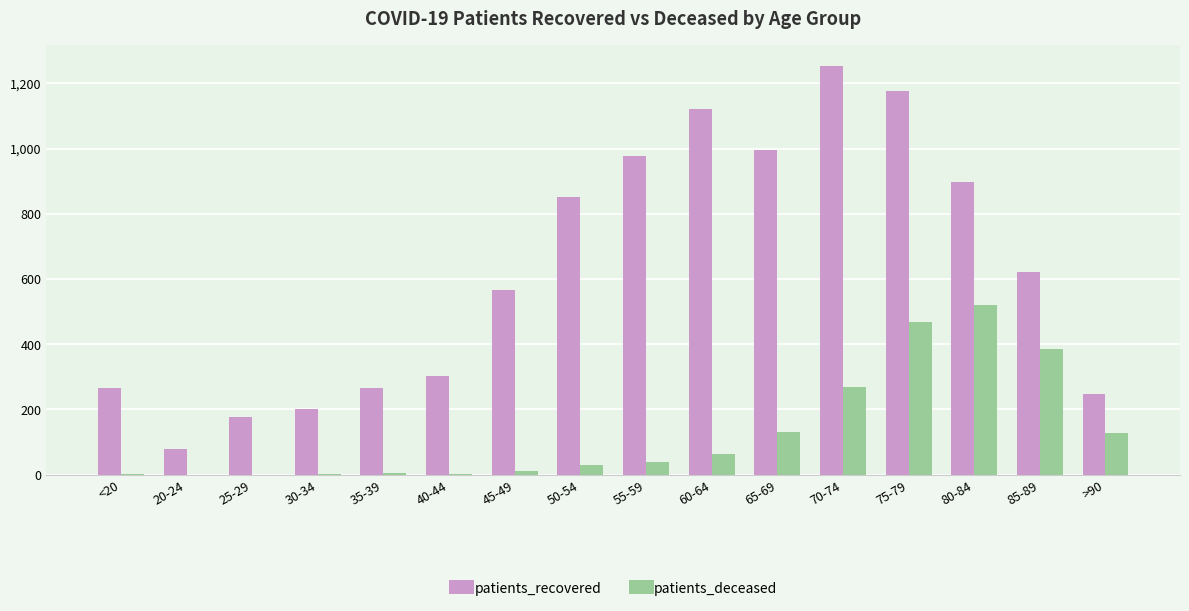

What is the sum of the patients_deceased values at 65-69 and 70-74?

397